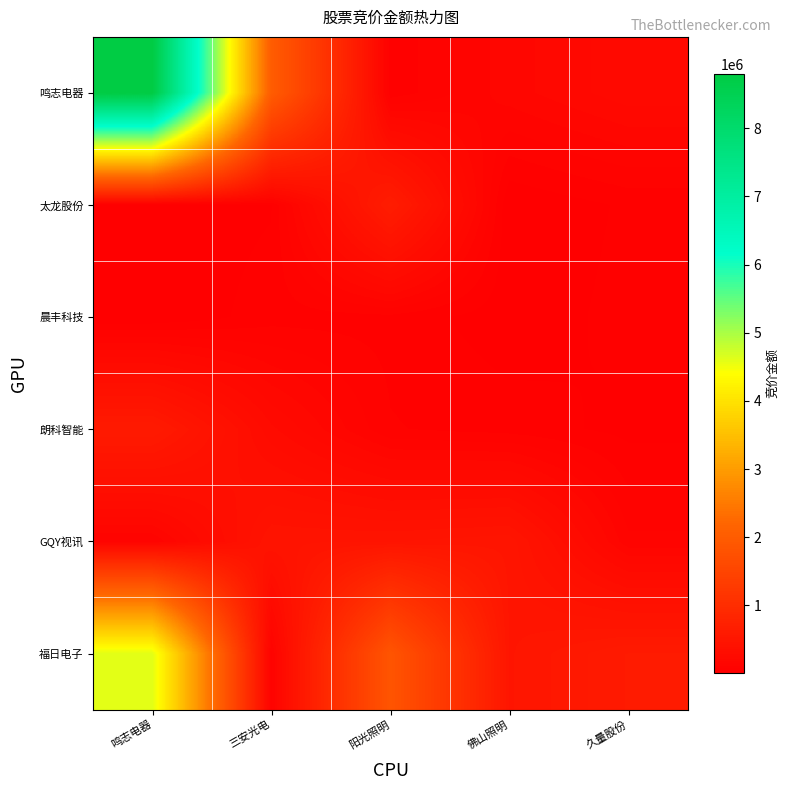

Which series has the largest range (max minus min)?

鸣志电器